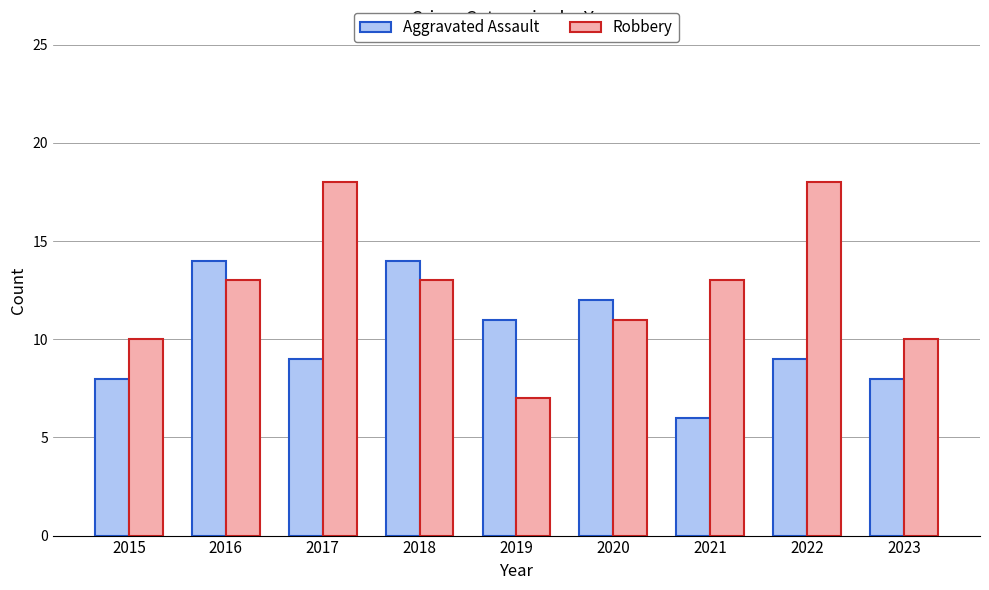

What is the maximum value shown in the chart?

18